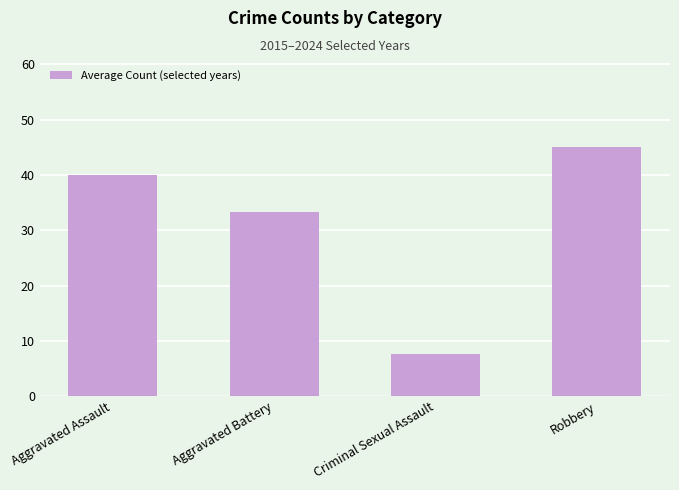

What is the sum of the values at Aggravated Battery and Criminal Sexual Assault?

41.0